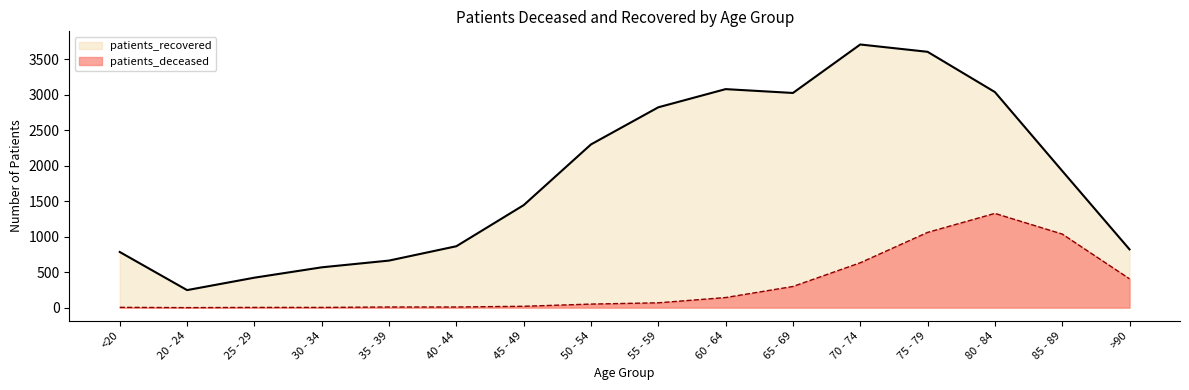

The value of patients_recovered at 20 - 24 is 335. True or false?

False